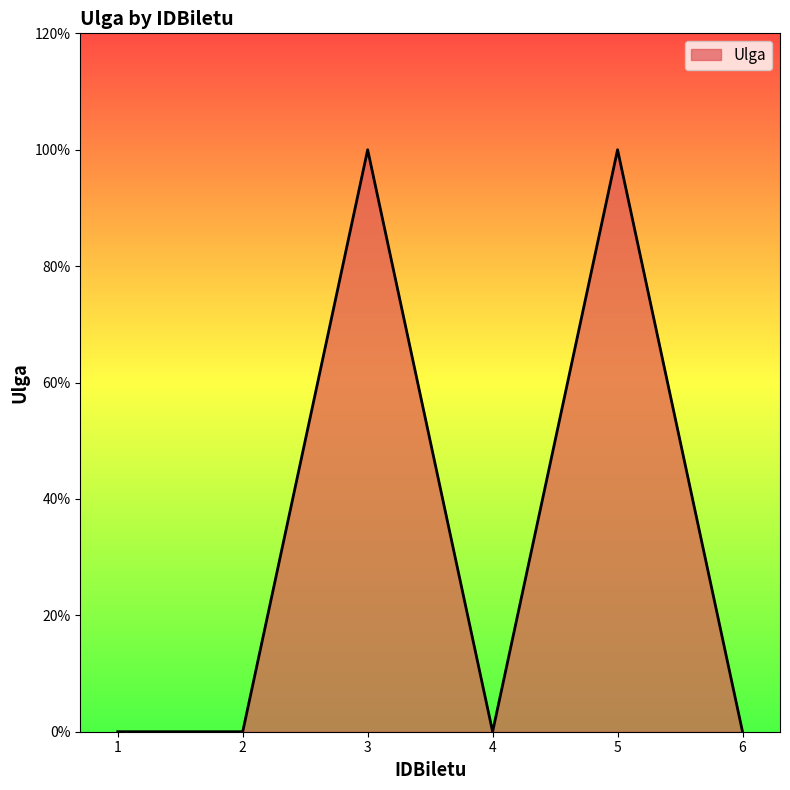

Does the chart display data point markers on the line(s)?

No